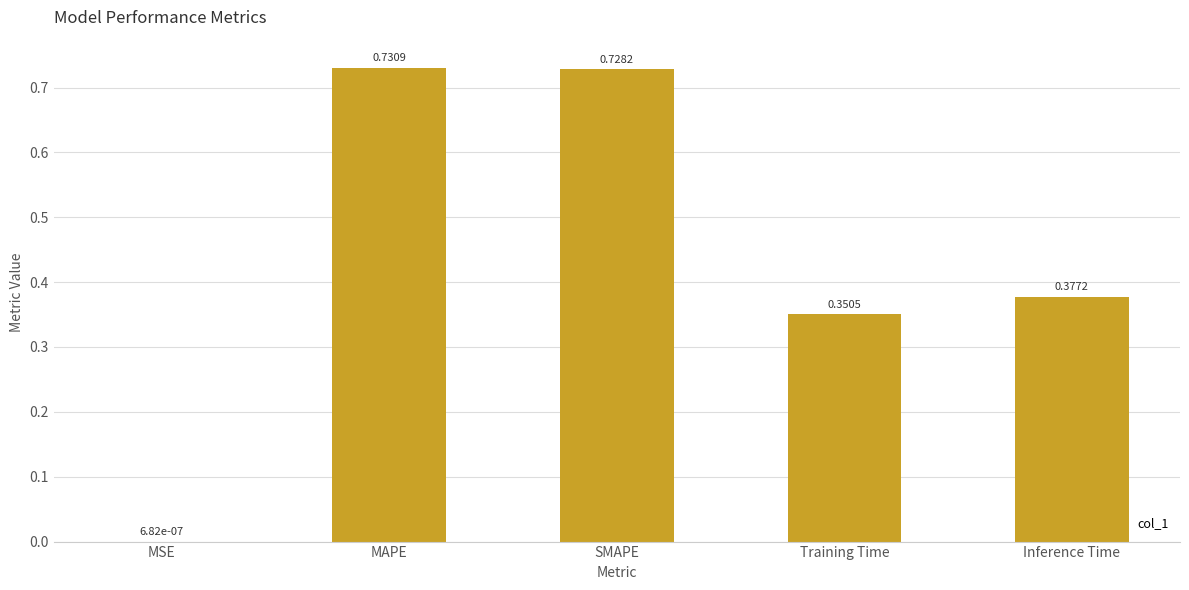

What is the sum of the values at Training Time and SMAPE?

1.1